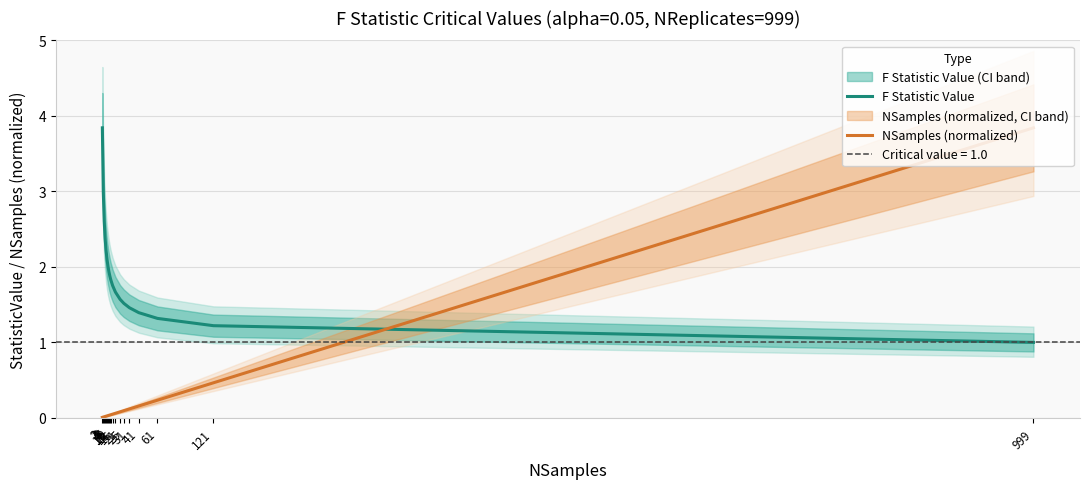

How many lines are shown in the chart?

2